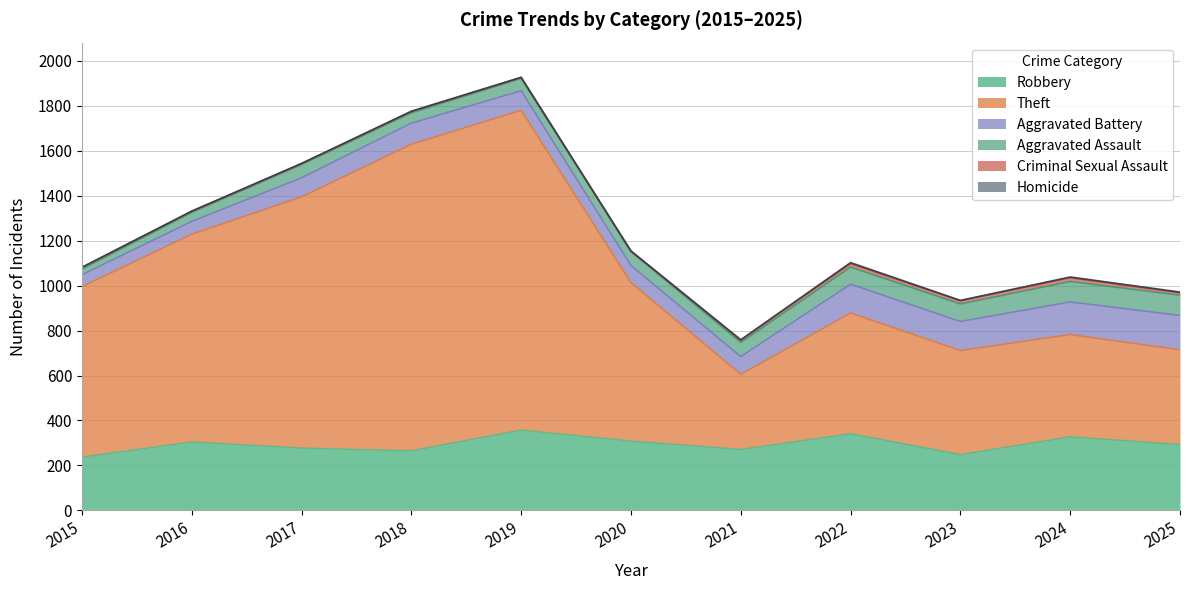

True or false: Theft has a value of 421 at 2025.

True